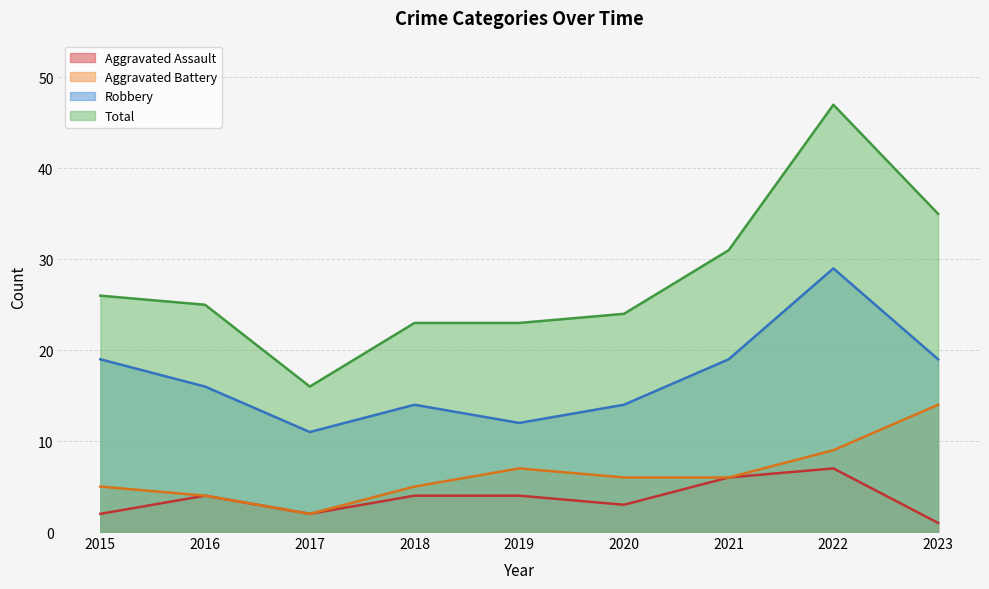

At which label does Aggravated Battery reach its peak?

2023